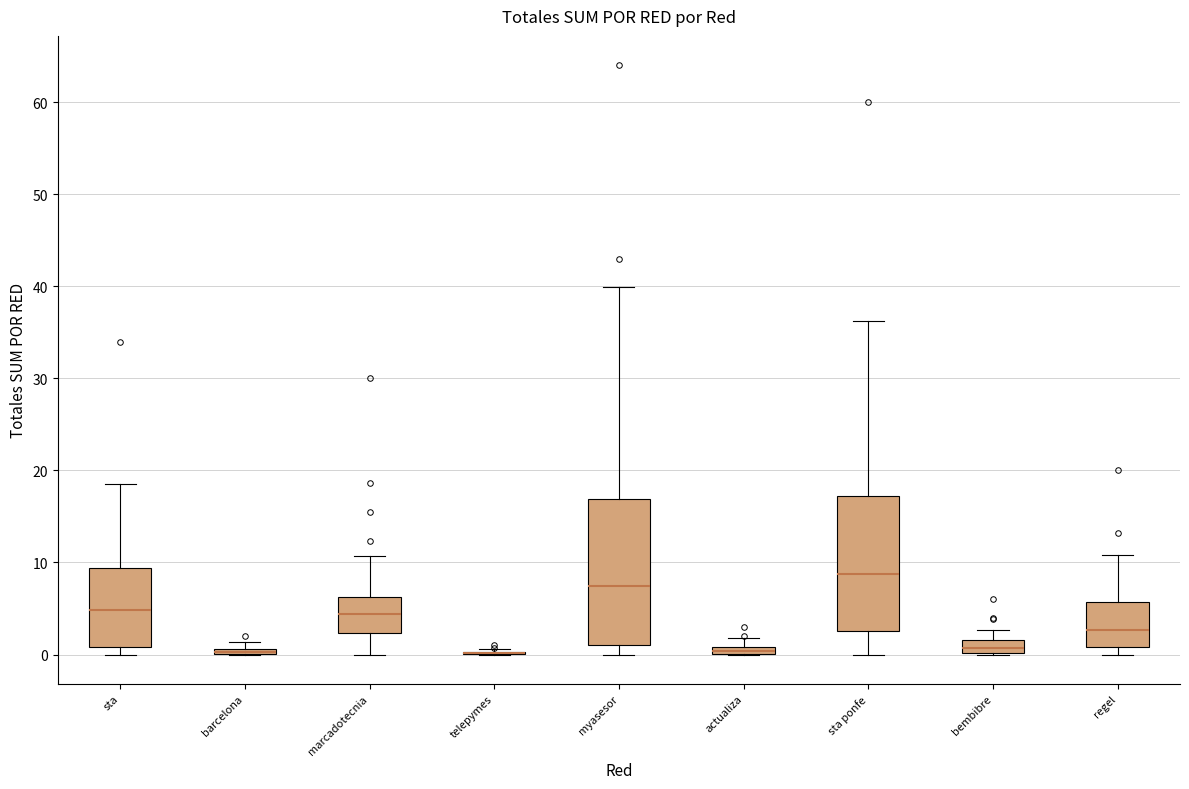

Where is the lower edge of the box for barcelona on the y-axis? The values are not printed on the chart, so give them approximately, as read against the axis.

0